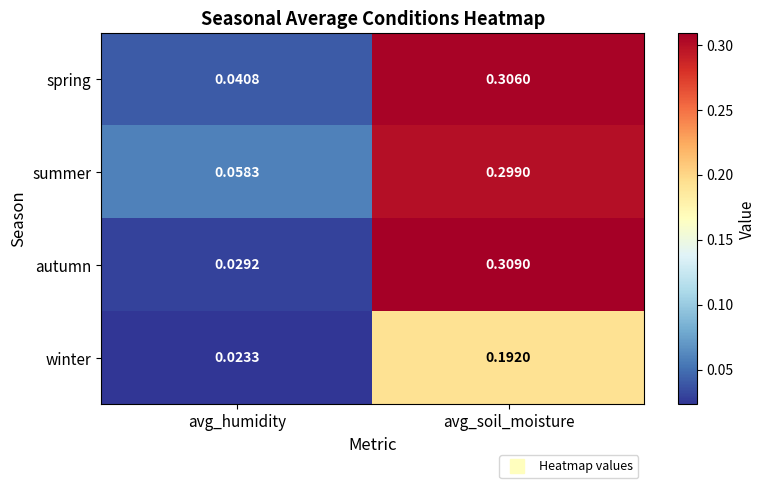

What is the total value across all series at avg_soil_moisture?

1.1